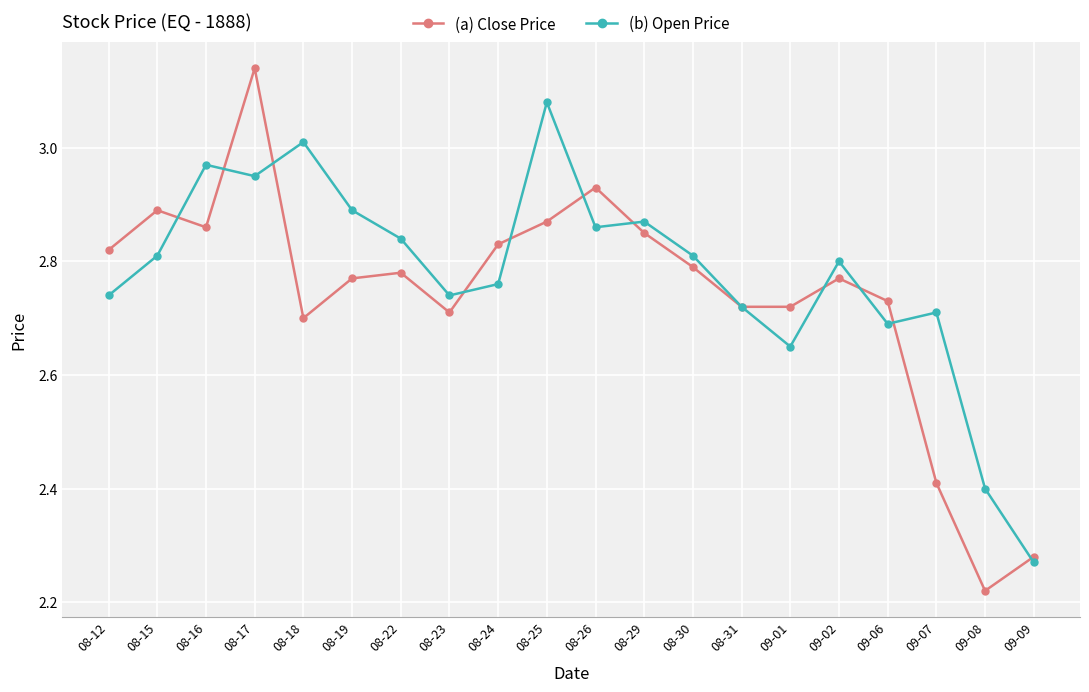

How many distinct data groups are displayed?

2